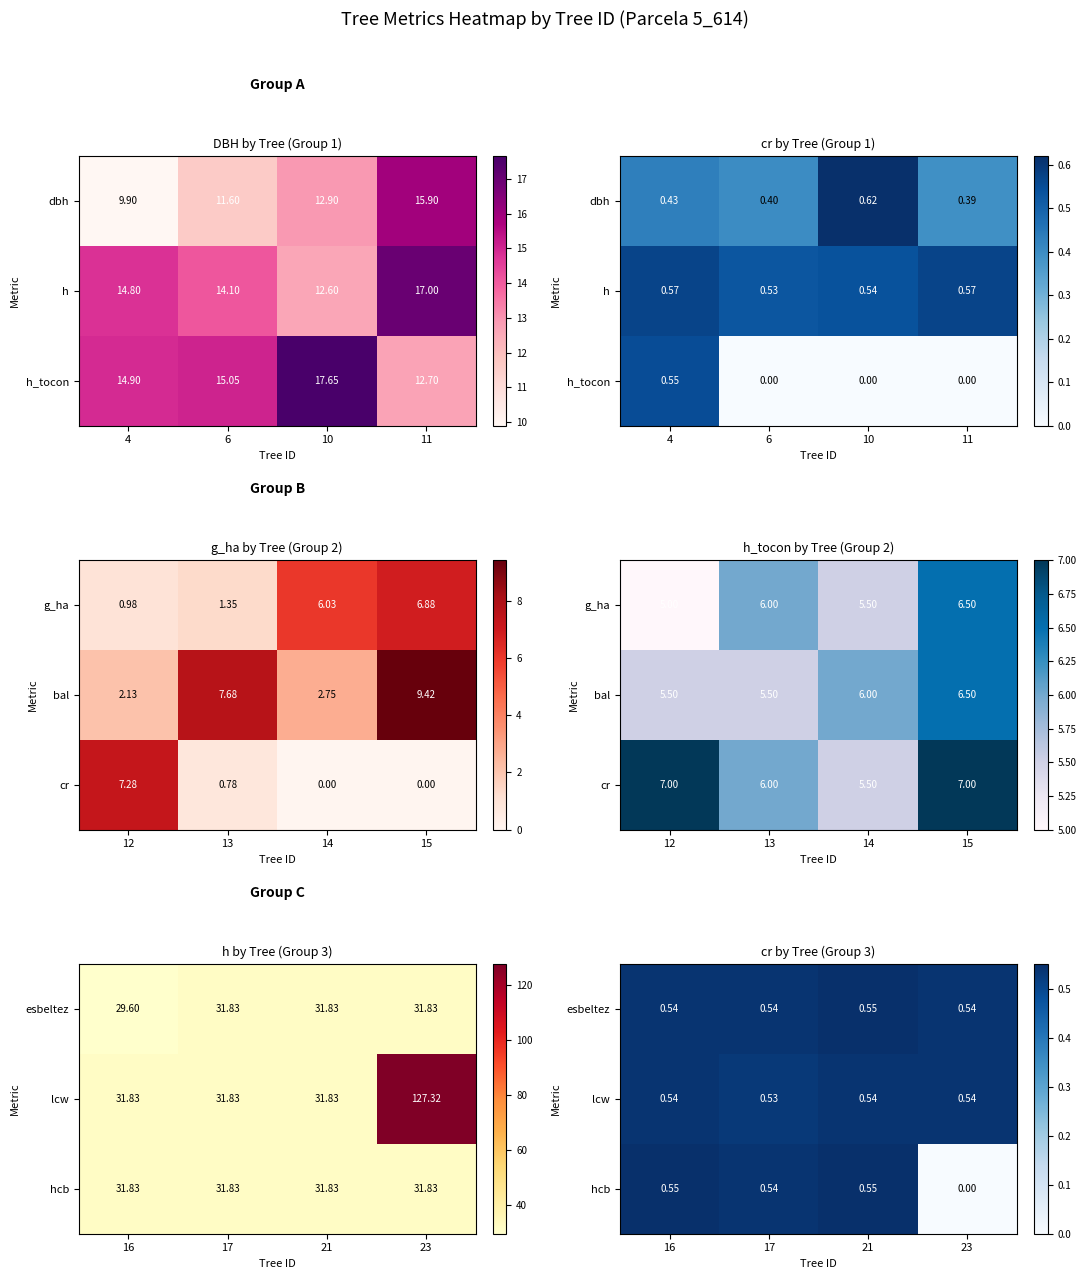

Which series changed the most between 16 and 21?

esbeltez